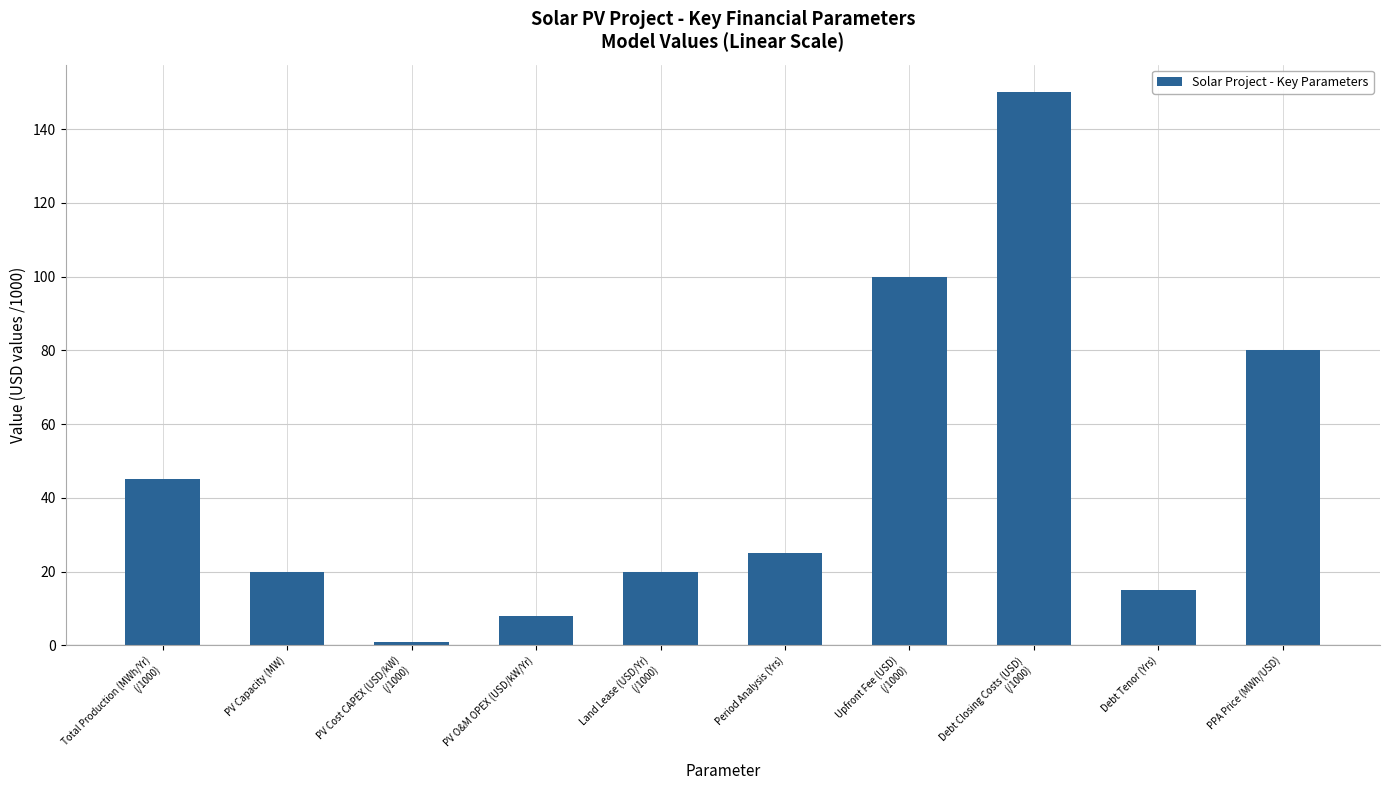

At which label is the value closest to 75?

PPA Price (MWh/USD)